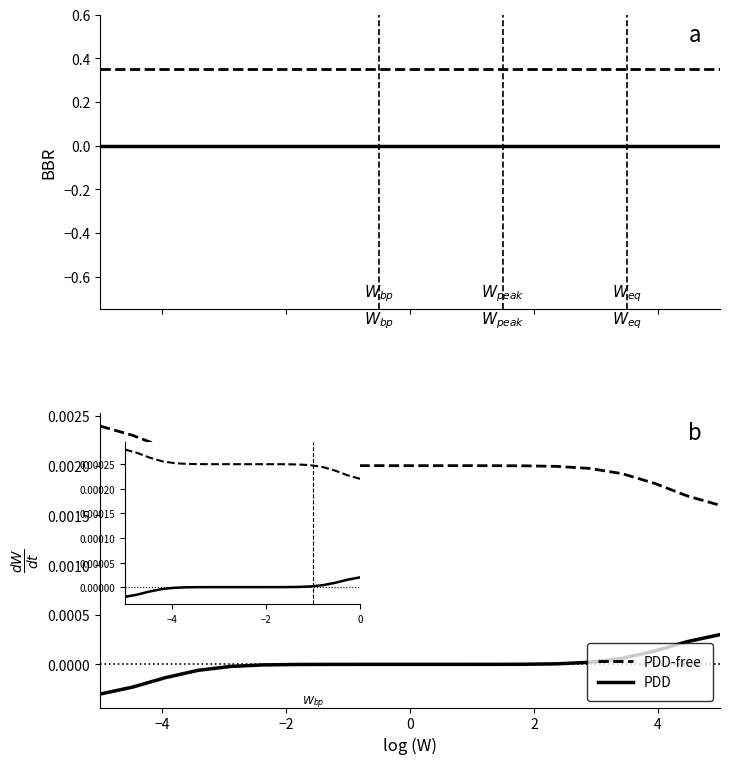

List the series in order of their overall mean, lowest first.

PDD, PDD-free